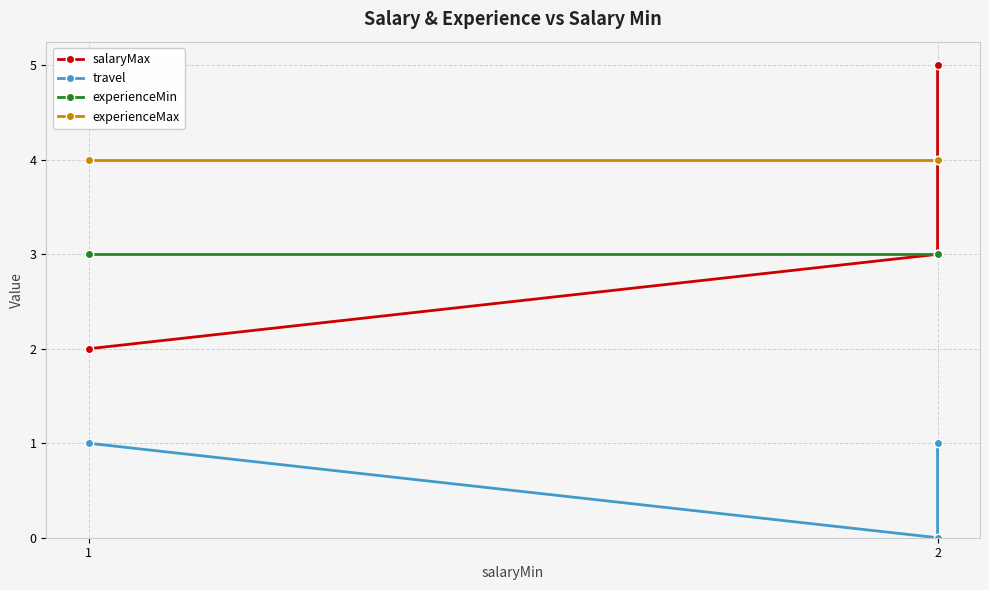

Read the salaryMax value at 2.

5